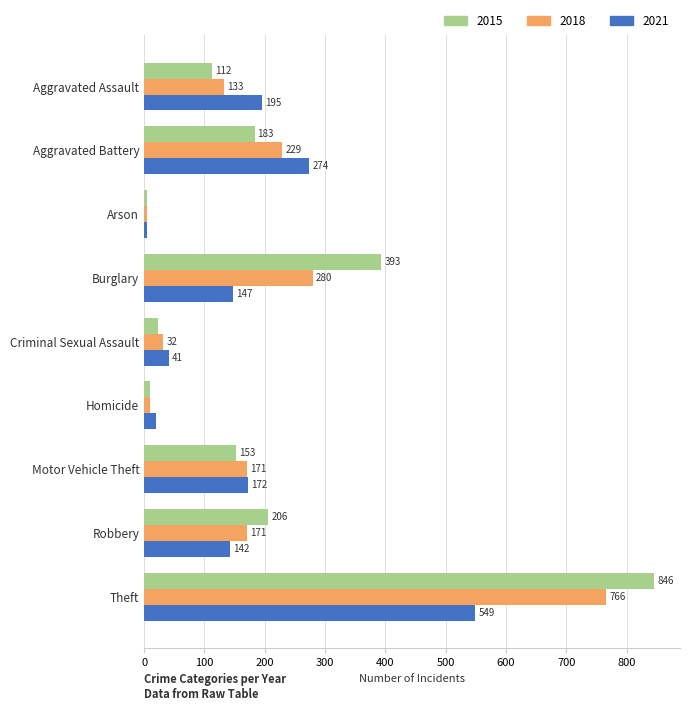

True or false: 2018 has a value of 766 at Theft.

True